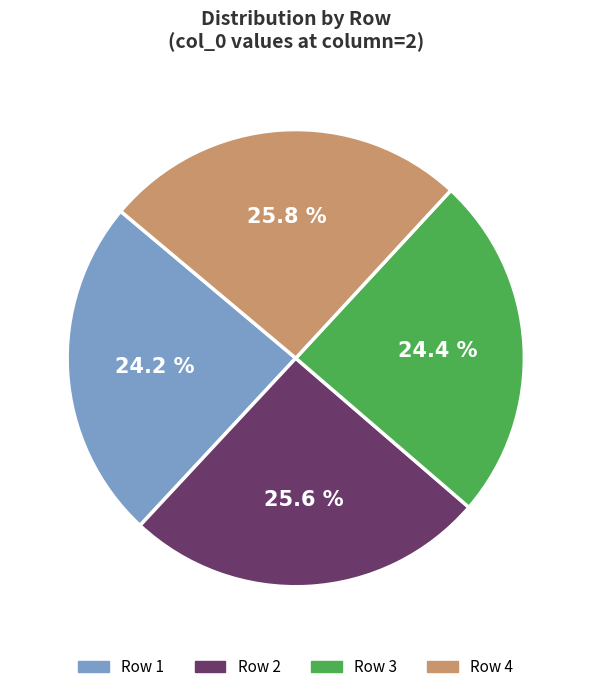

Is there any slice that represents more than half of the pie?

No